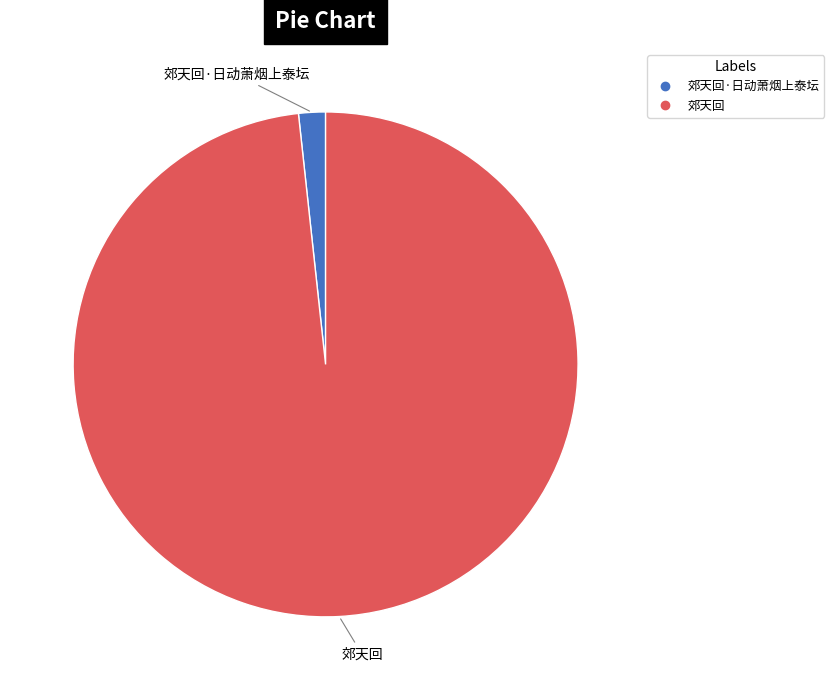

Is there a majority slice in this chart?

Yes